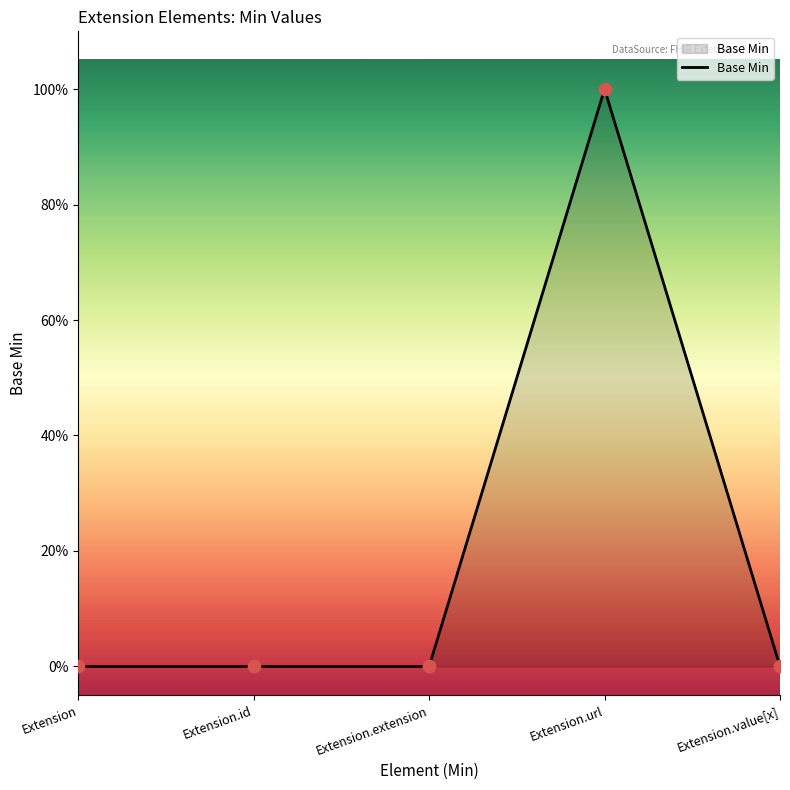

What is the change in value from Extension.extension to Extension.url?

+1